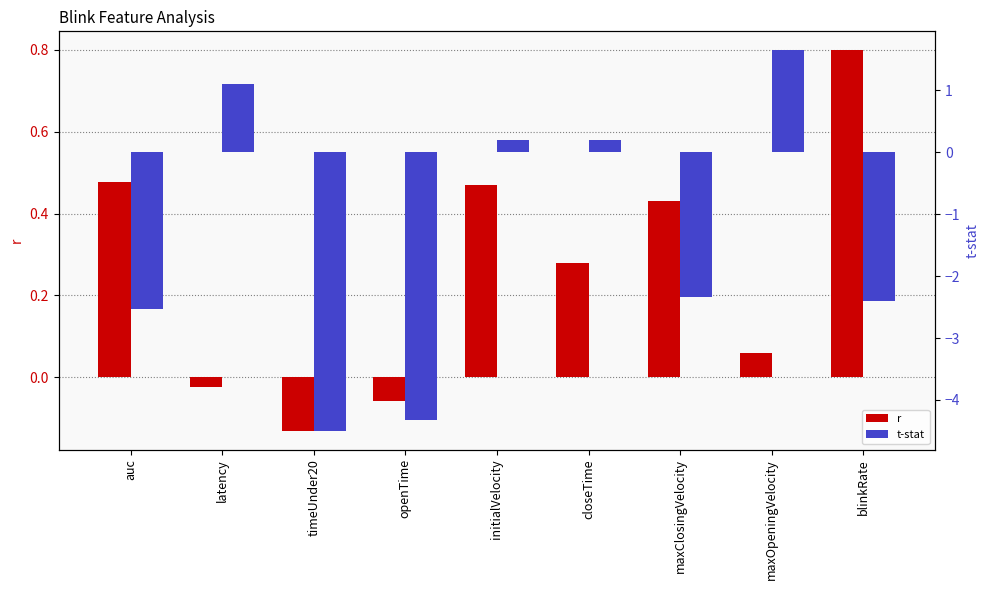

Reading right to left, transcribe all the data shown in this chart.

r: blinkRate=0.8	maxOpeningVelocity=0.1	maxClosingVelocity=0.4	closeTime=0.3	initialVelocity=0.5	openTime=-0.1	timeUnder20=-0.1	latency=-0.0	auc=0.5
t-stat: blinkRate=-2.4	maxOpeningVelocity=1.6	maxClosingVelocity=-2.3	closeTime=0.2	initialVelocity=0.2	openTime=-4.3	timeUnder20=-4.5	latency=1.1	auc=-2.5